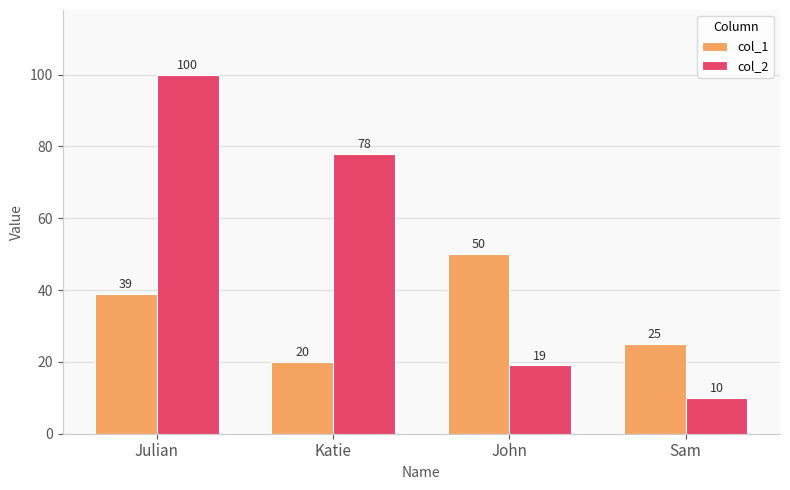

List the labels in order of col_1 value, largest first.

John, Julian, Sam, Katie